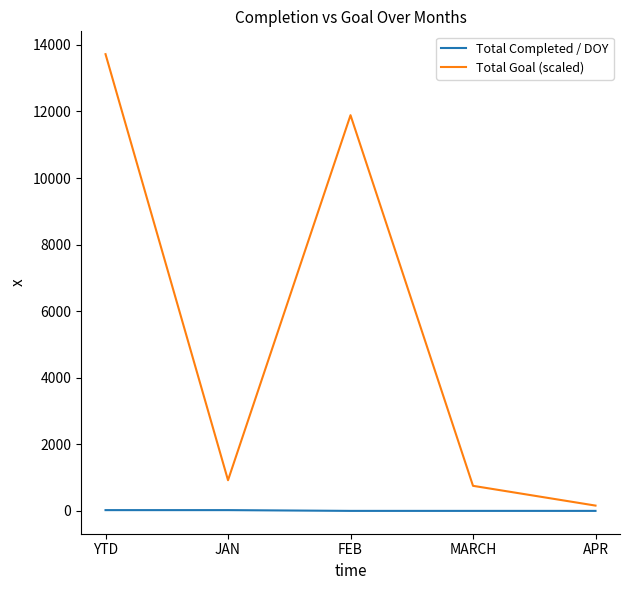

List the series in order of their overall mean, highest first.

Total Goal (scaled), Total Completed / DOY